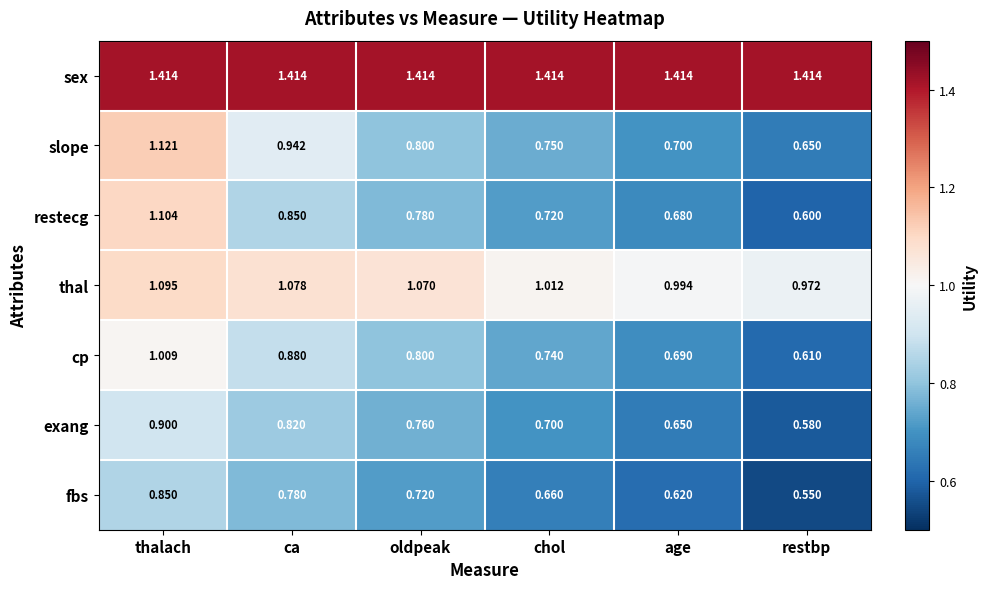

List the labels in order of restecg value, largest first.

thalach, ca, oldpeak, chol, age, restbp